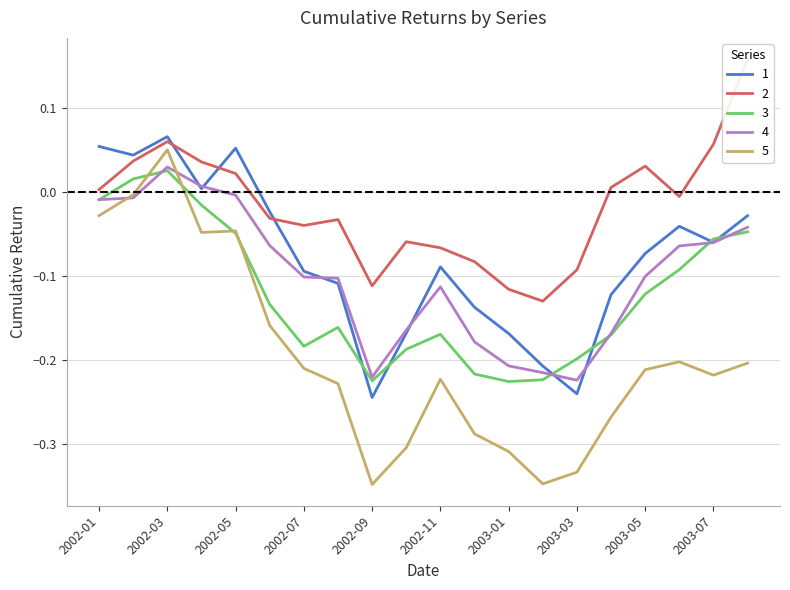

Which category has the highest value in the 4 series?

2002-03